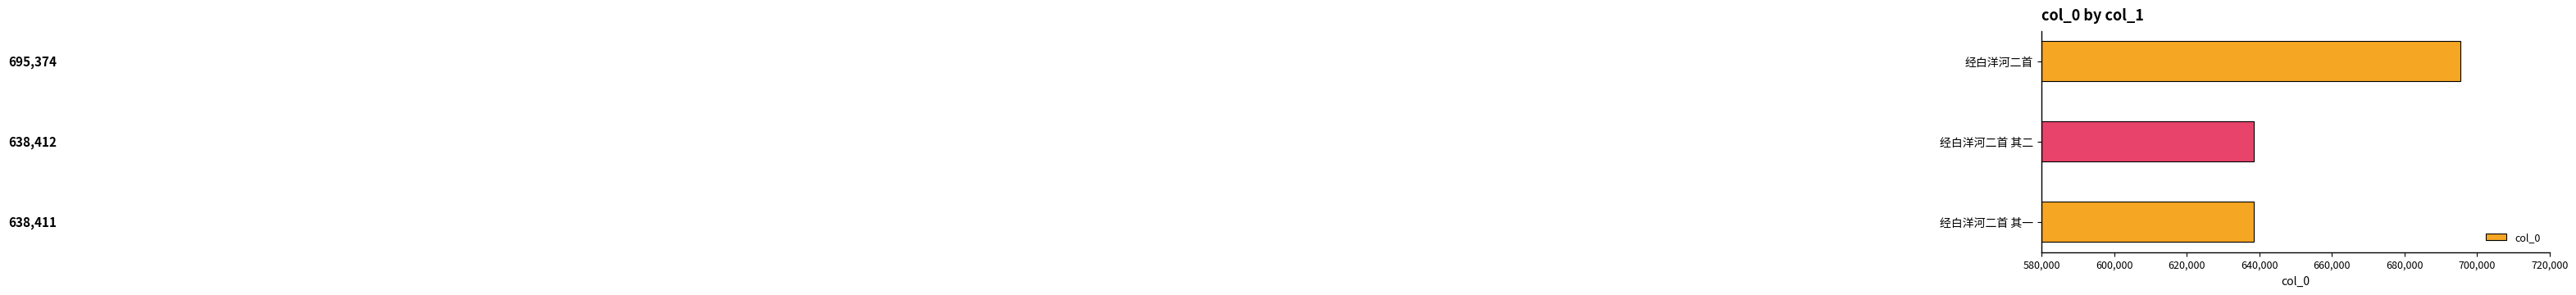

Which label corresponds to the smallest value in the chart?

经白洋河二首 其一